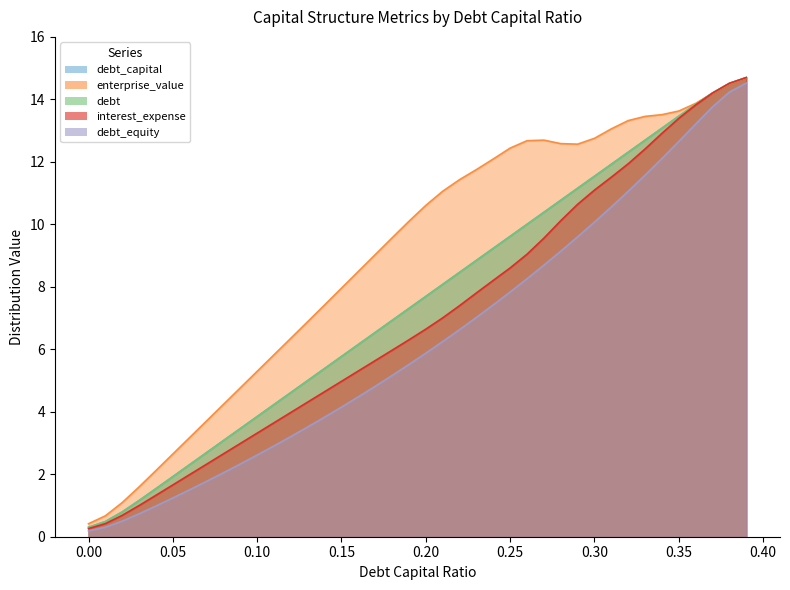

Reading left to right, transcribe all the data shown in this chart.

debt_capital: 0.0=0.3	0.01=0.5	0.02=0.8	0.03=1.2	0.04=1.5	0.05=1.9	0.06=2.3	0.07=2.7	0.08=3.1	0.09=3.5	0.1=3.8	0.11=4.2	0.12=4.6	0.13=5.0	0.14=5.4	0.15=5.8	0.16=6.2	0.17=6.5	0.18=6.9	0.19=7.3	0.2=7.7	0.21=8.1	0.22=8.5	0.23=8.8	0.24=9.2	0.25=9.6	0.26=10.0	0.27=10.4	0.28=10.8	0.29=11.2	0.3=11.5	0.31=11.9	0.32=12.3	0.33=12.7	0.34=13.1	0.35=13.5	0.36=13.8	0.37=14.2	0.38=14.5	0.39=14.7
enterprise_value: 0.0=0.4	0.01=0.7	0.02=1.1	0.03=1.6	0.04=2.1	0.05=2.6	0.06=3.2	0.07=3.7	0.08=4.2	0.09=4.8	0.1=5.3	0.11=5.8	0.12=6.4	0.13=6.9	0.14=7.4	0.15=8.0	0.16=8.5	0.17=9.0	0.18=9.6	0.19=10.1	0.2=10.6	0.21=11.1	0.22=11.4	0.23=11.8	0.24=12.1	0.25=12.4	0.26=12.7	0.27=12.7	0.28=12.6	0.29=12.6	0.3=12.8	0.31=13.1	0.32=13.3	0.33=13.5	0.34=13.5	0.35=13.6	0.36=13.9	0.37=14.2	0.38=14.5	0.39=14.7
debt: 0.0=0.3	0.01=0.5	0.02=0.8	0.03=1.2	0.04=1.5	0.05=1.9	0.06=2.3	0.07=2.7	0.08=3.1	0.09=3.5	0.1=3.8	0.11=4.2	0.12=4.6	0.13=5.0	0.14=5.4	0.15=5.8	0.16=6.2	0.17=6.5	0.18=6.9	0.19=7.3	0.2=7.7	0.21=8.1	0.22=8.5	0.23=8.8	0.24=9.2	0.25=9.6	0.26=10.0	0.27=10.4	0.28=10.8	0.29=11.2	0.3=11.5	0.31=11.9	0.32=12.3	0.33=12.7	0.34=13.1	0.35=13.5	0.36=13.8	0.37=14.2	0.38=14.5	0.39=14.7
interest_expense: 0.0=0.3	0.01=0.4	0.02=0.7	0.03=1.0	0.04=1.3	0.05=1.7	0.06=2.0	0.07=2.3	0.08=2.7	0.09=3.0	0.1=3.3	0.11=3.6	0.12=4.0	0.13=4.3	0.14=4.6	0.15=5.0	0.16=5.3	0.17=5.6	0.18=6.0	0.19=6.3	0.2=6.6	0.21=7.0	0.22=7.4	0.23=7.8	0.24=8.2	0.25=8.6	0.26=9.0	0.27=9.6	0.28=10.1	0.29=10.6	0.3=11.1	0.31=11.5	0.32=11.9	0.33=12.4	0.34=12.9	0.35=13.4	0.36=13.8	0.37=14.2	0.38=14.5	0.39=14.7
debt_equity: 0.0=0.2	0.01=0.3	0.02=0.5	0.03=0.7	0.04=1.0	0.05=1.2	0.06=1.5	0.07=1.8	0.08=2.0	0.09=2.3	0.1=2.6	0.11=2.9	0.12=3.2	0.13=3.5	0.14=3.8	0.15=4.1	0.16=4.5	0.17=4.8	0.18=5.2	0.19=5.5	0.2=5.9	0.21=6.2	0.22=6.6	0.23=7.0	0.24=7.4	0.25=7.8	0.26=8.3	0.27=8.7	0.28=9.1	0.29=9.6	0.3=10.1	0.31=10.6	0.32=11.1	0.33=11.6	0.34=12.1	0.35=12.7	0.36=13.2	0.37=13.8	0.38=14.2	0.39=14.5